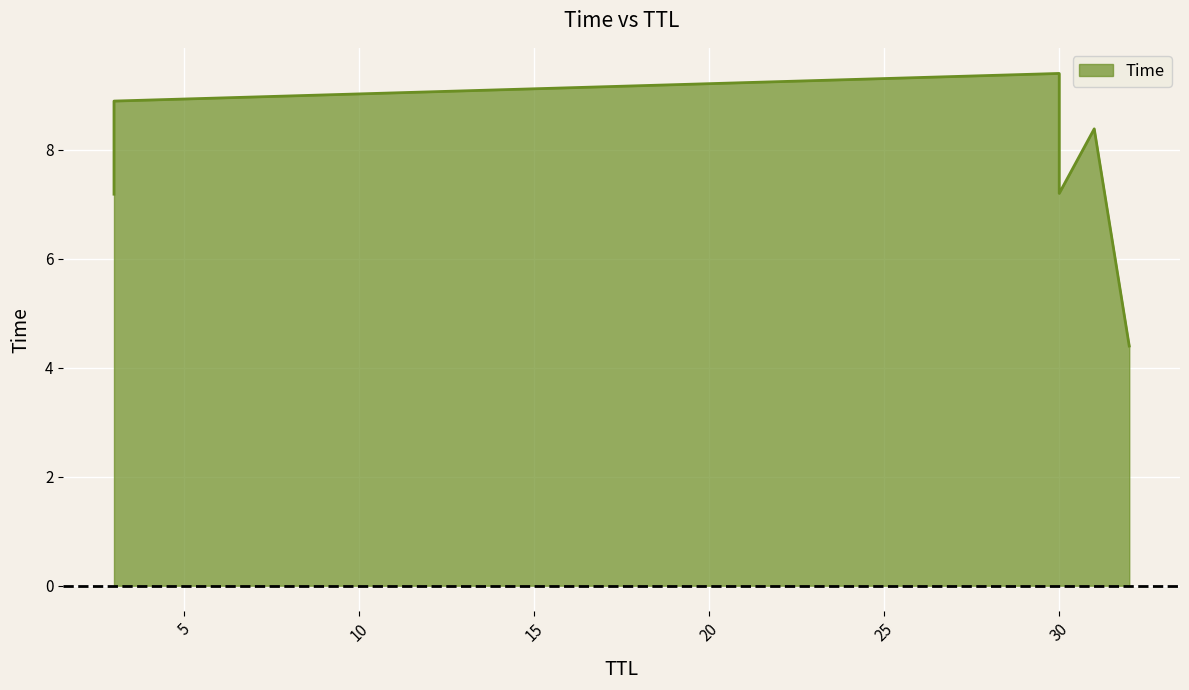

Rank the categories by value from lowest to highest.

32, 3, 30, 31, 3, 30